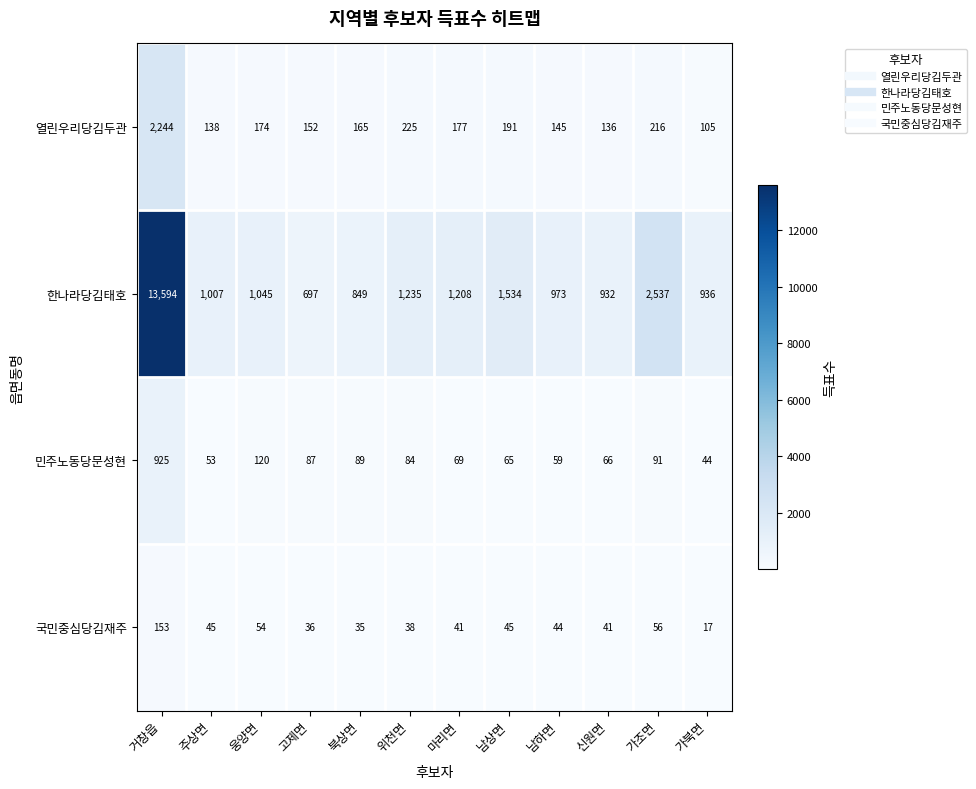

What is the spread (max minus min) of values at 남하면?

929